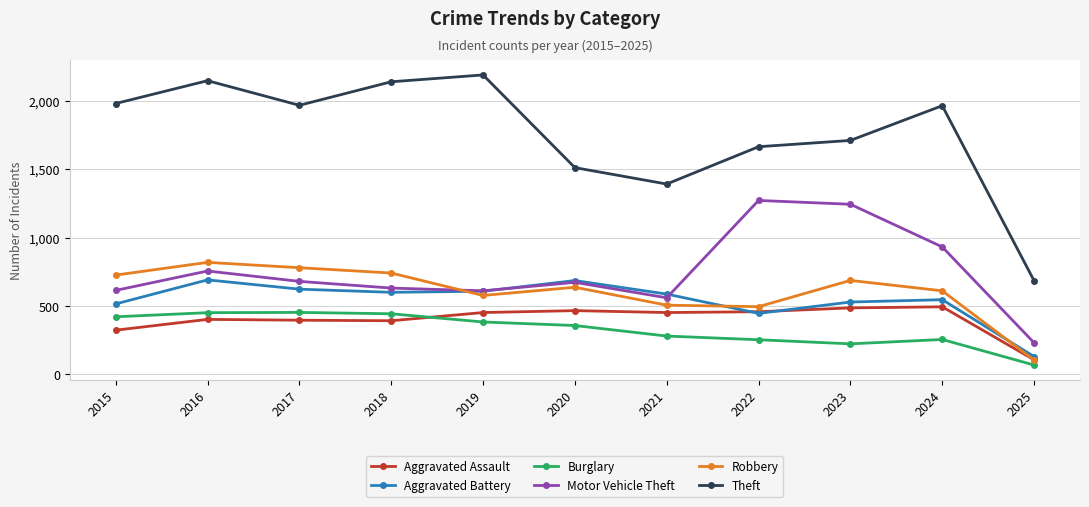

Count the number of categories in the chart.

11